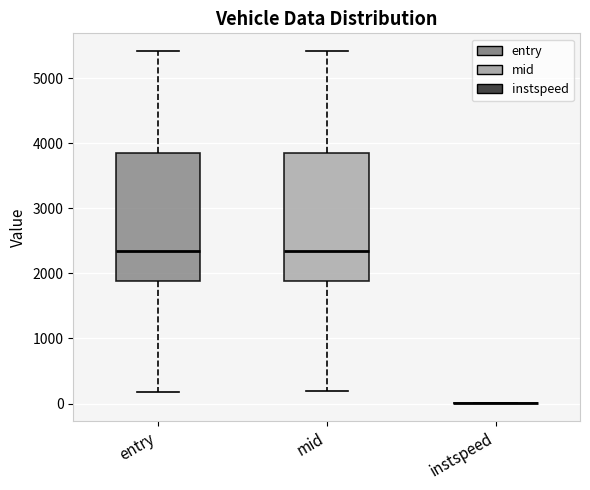

Reading left to right, read every box against the y-axis: the position of its median line, the range the box covers, and the ends of its whiskers. The values are not printed on the chart, so give them approximately, as read against the axis.

entry: median 2300, box 1900 to 3800, whiskers 200 to 5400
mid: median 2400, box 1900 to 3900, whiskers 200 to 5400
instspeed: box collapsed to a line at 0, whiskers 0 to 0